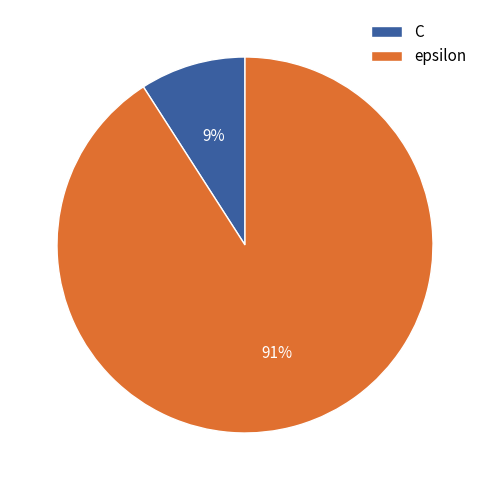

Between C and epsilon, which is larger?

epsilon